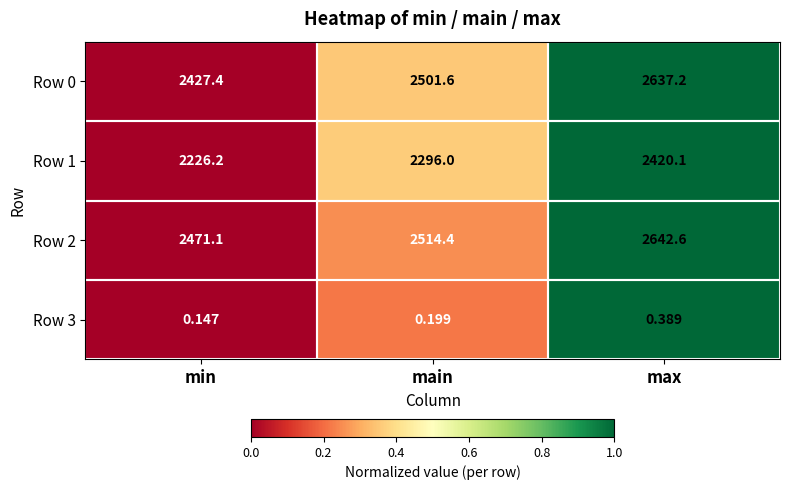

How many data points in Row 0 are above 2501?

2